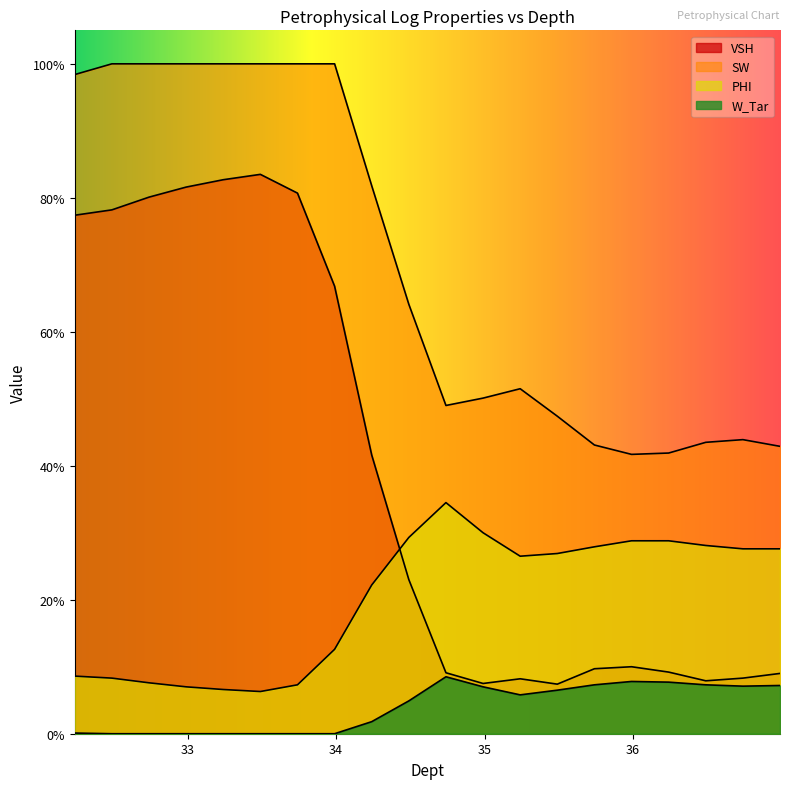

At which category does the chart reach its peak across all series?

32.49